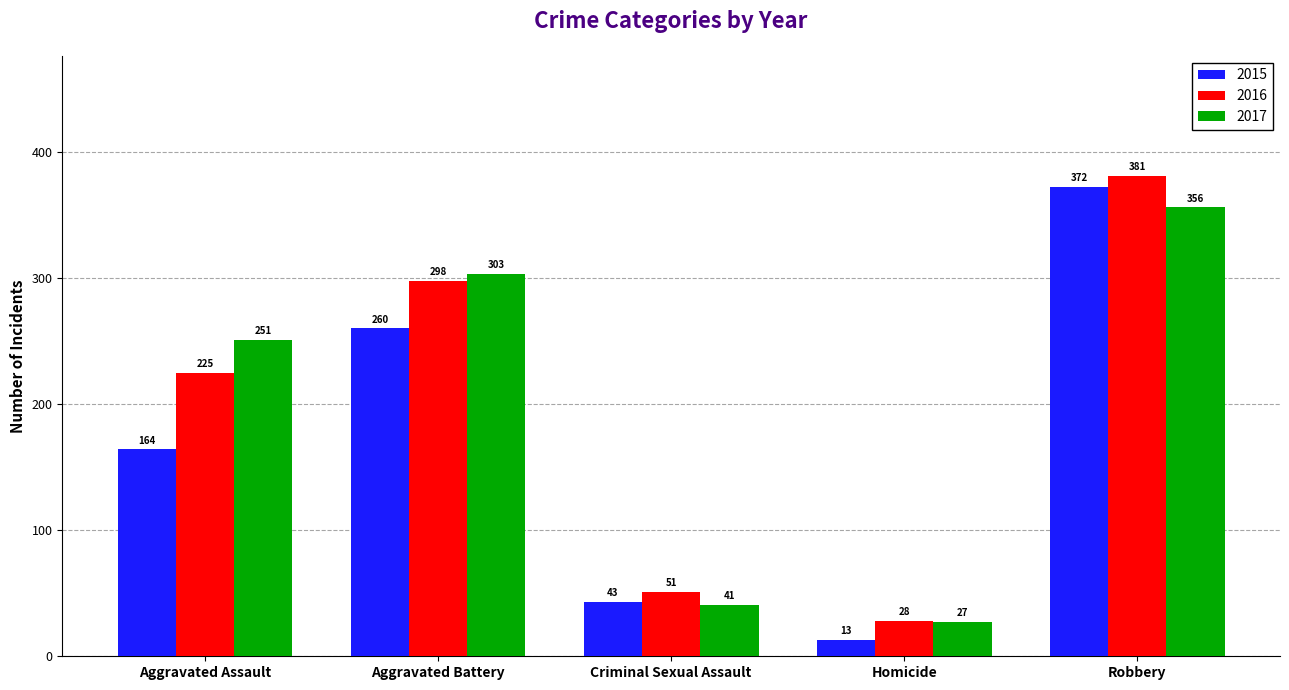

What is the label of the 2nd bar from the left?

Aggravated Battery